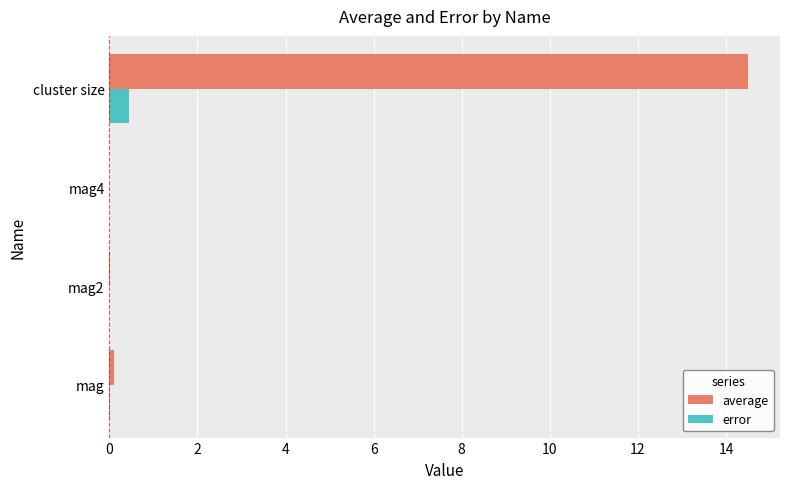

What is the sum of all error values?

0.4